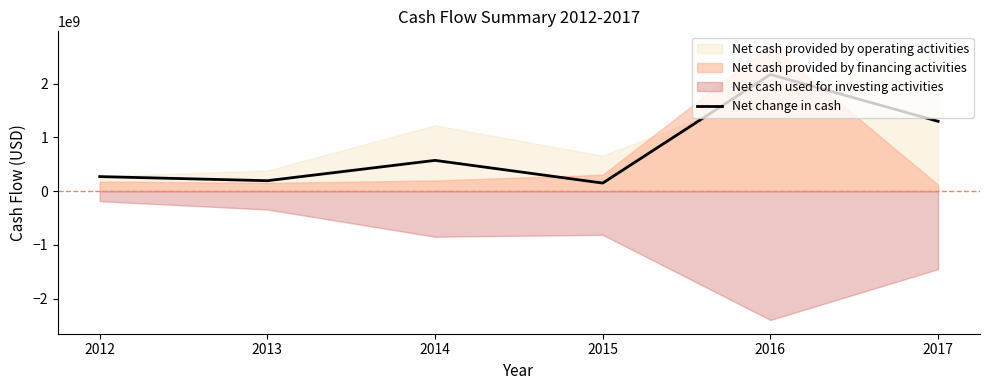

Between 2014 and 2016, which is larger?

2016